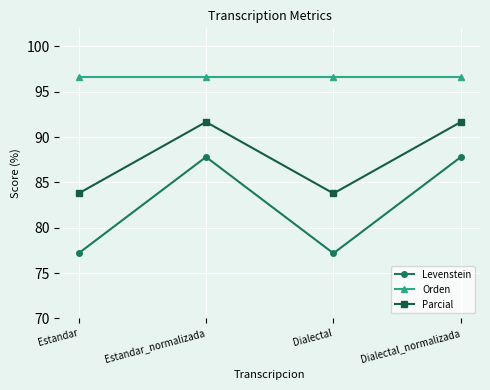

What is the value of the Orden point at the 3rd from the left?

96.6